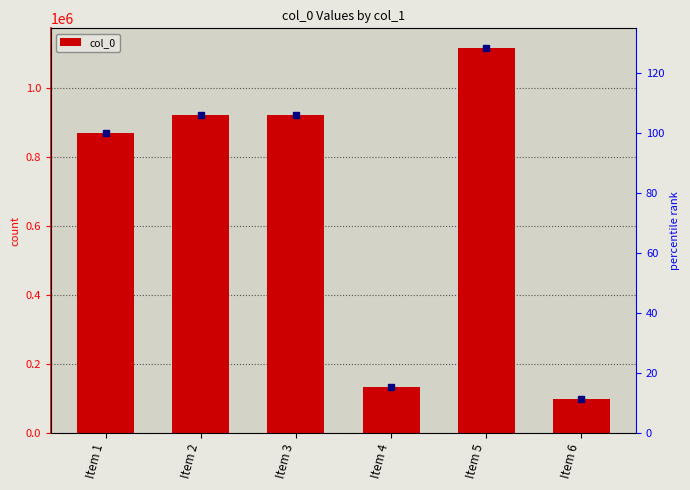

List the labels in order of value, largest first.

Item 5, Item 2, Item 3, Item 1, Item 4, Item 6